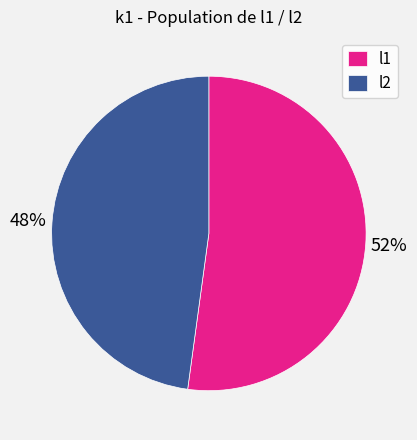

To the nearest percent, what is the combined percentage of l2 and l1?

100%